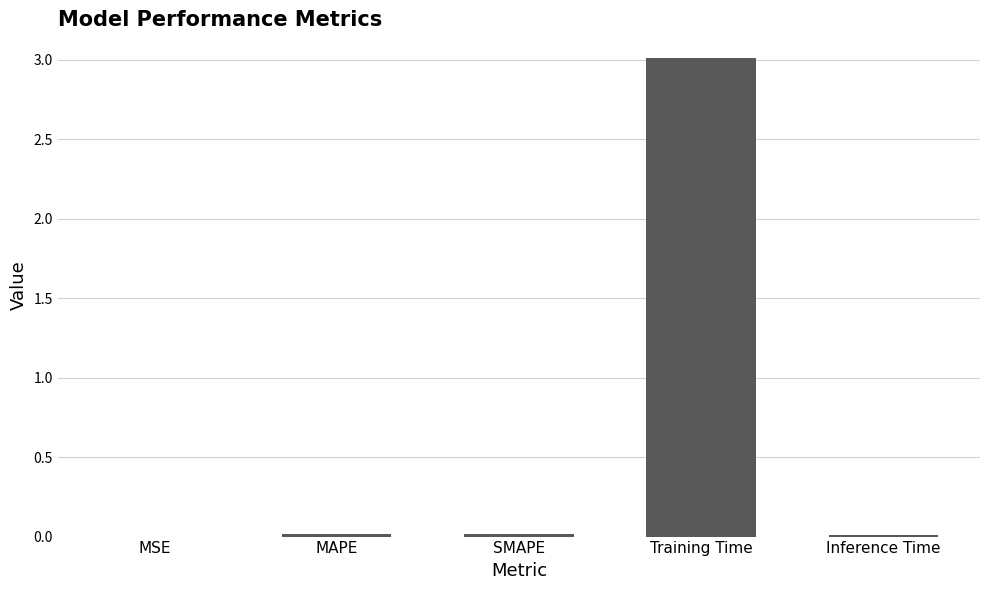

Which has a higher value, Training Time or MAPE?

Training Time